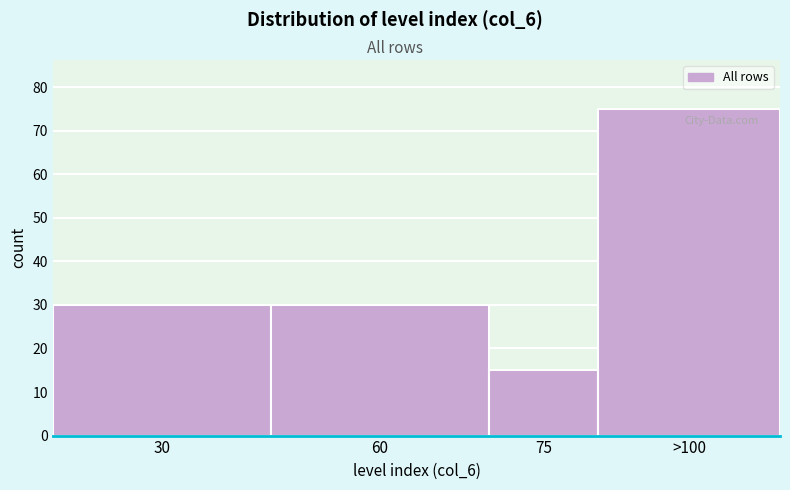

Reading left to right, list all the values displayed in this chart.

30	30	15	75